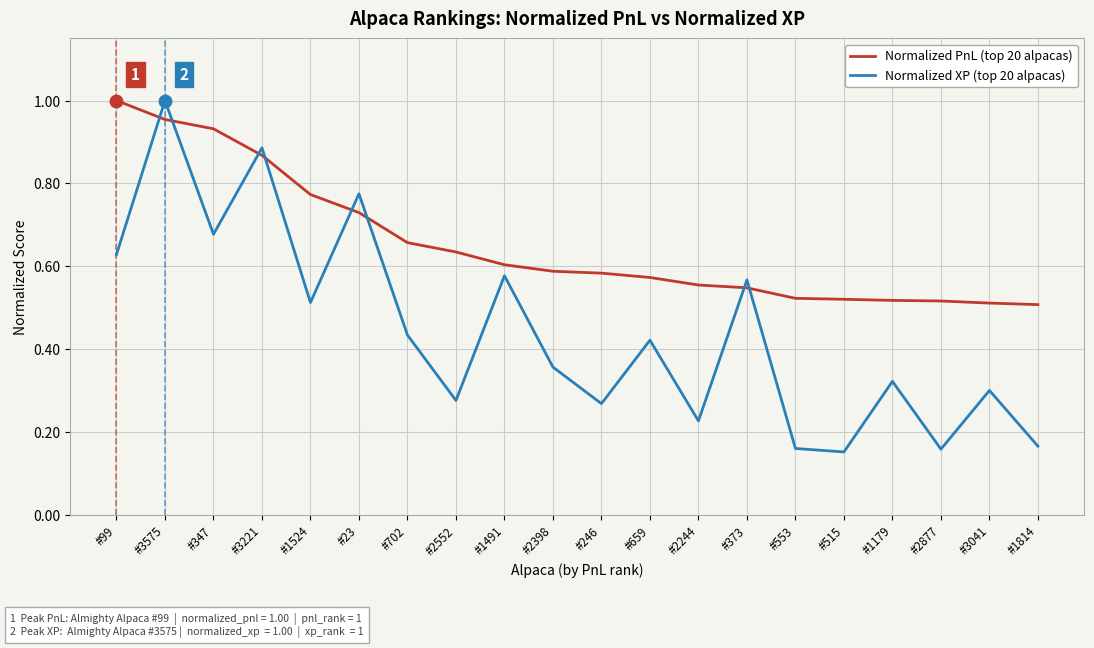

At how many categories does at least one series exceed 0?

20